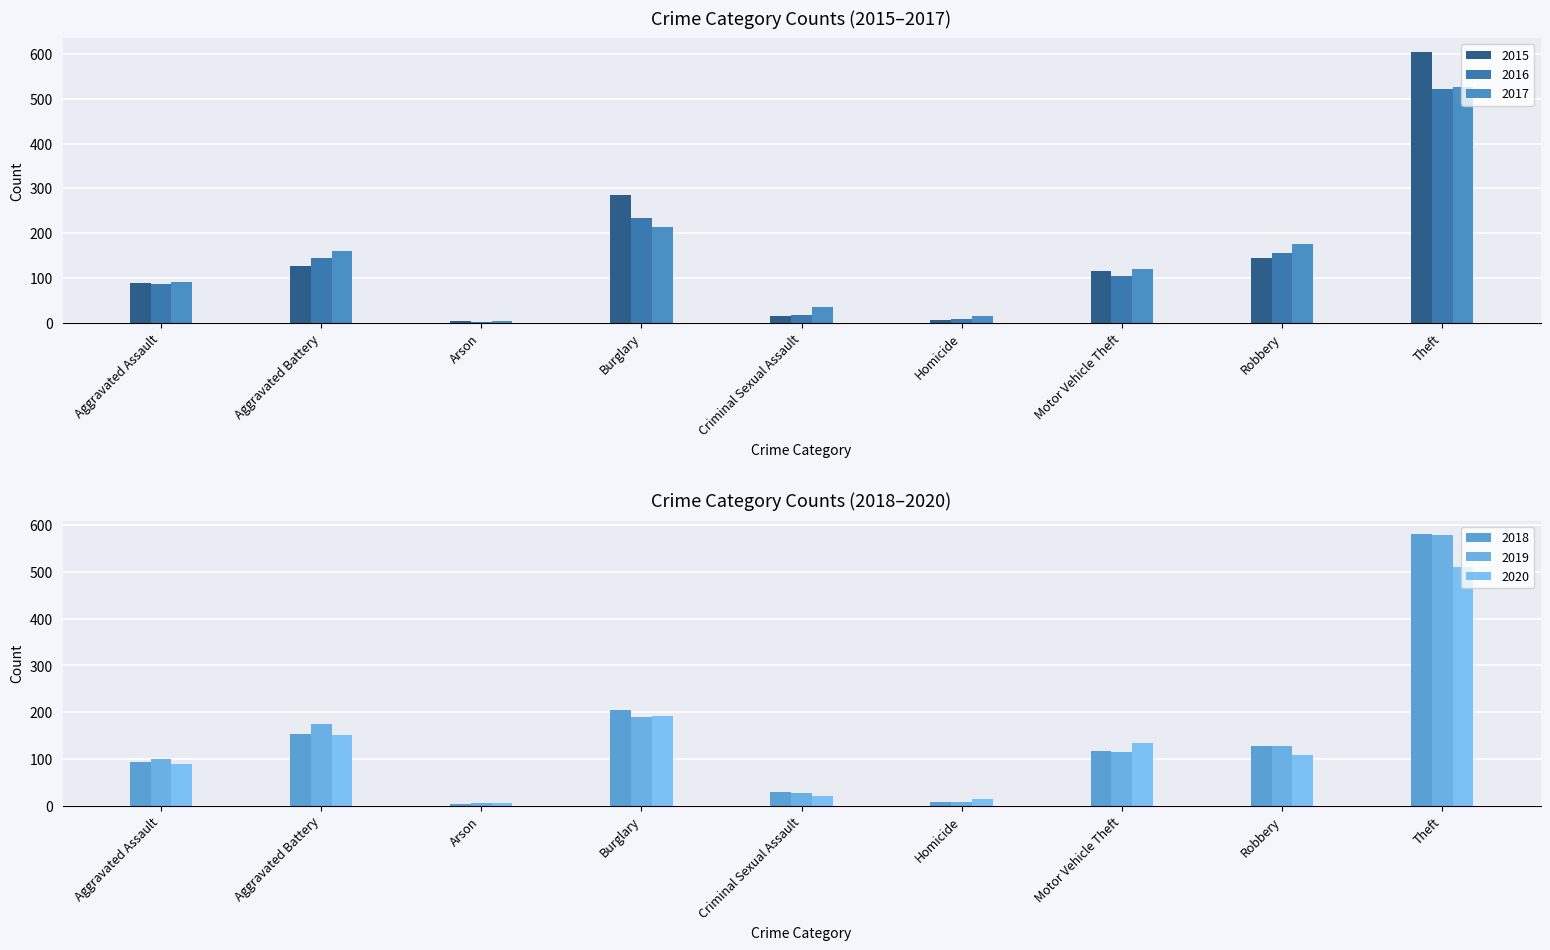

What position from the left is Burglary?

4